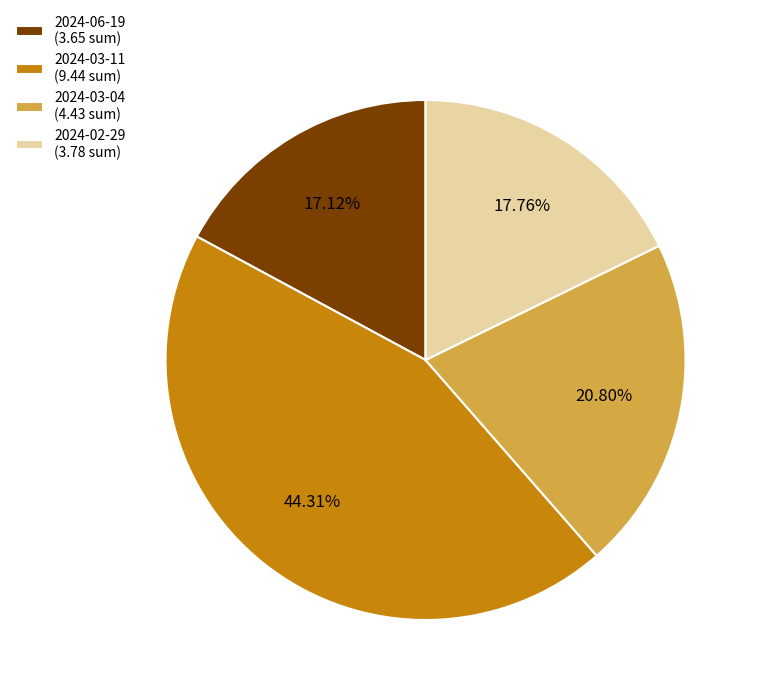

Does 2024-03-11 (9.44 sum) represent more than half of the total?

No